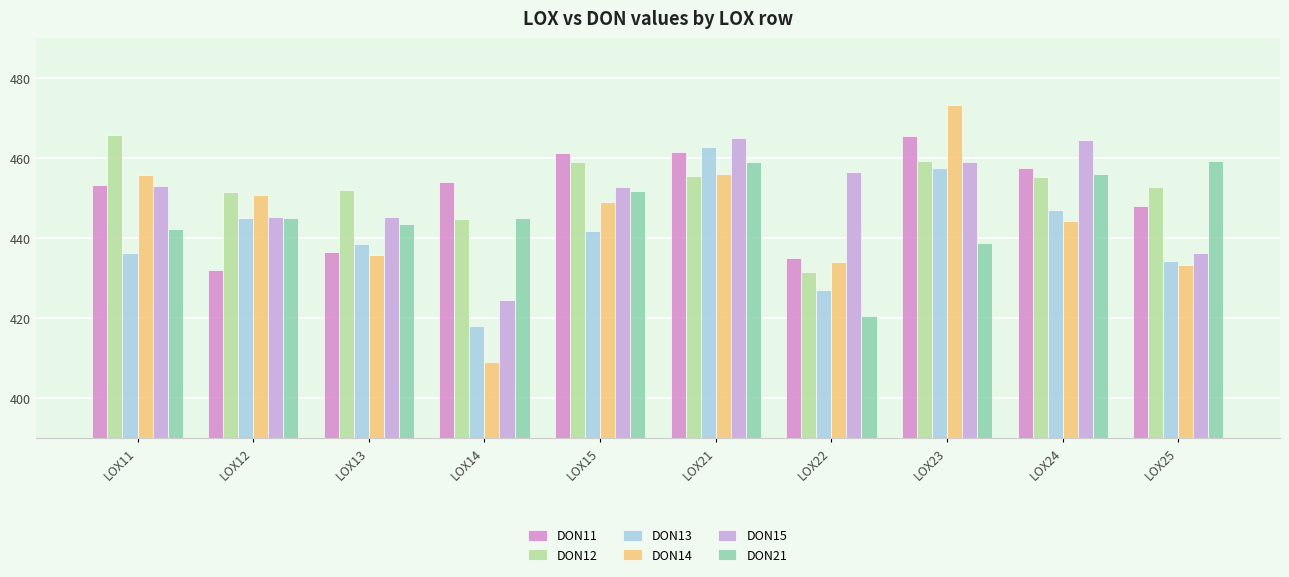

How many bars are there in each group?

6